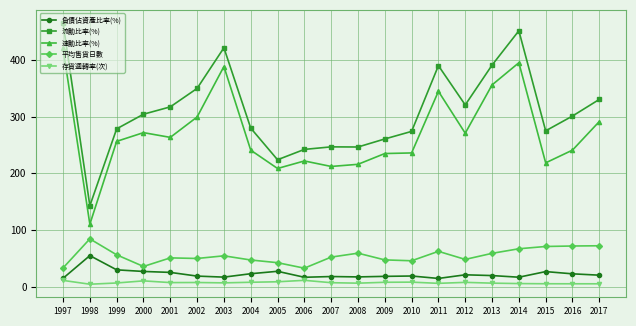

At which label does 負債佔資產比率(%) reach its peak?

1998